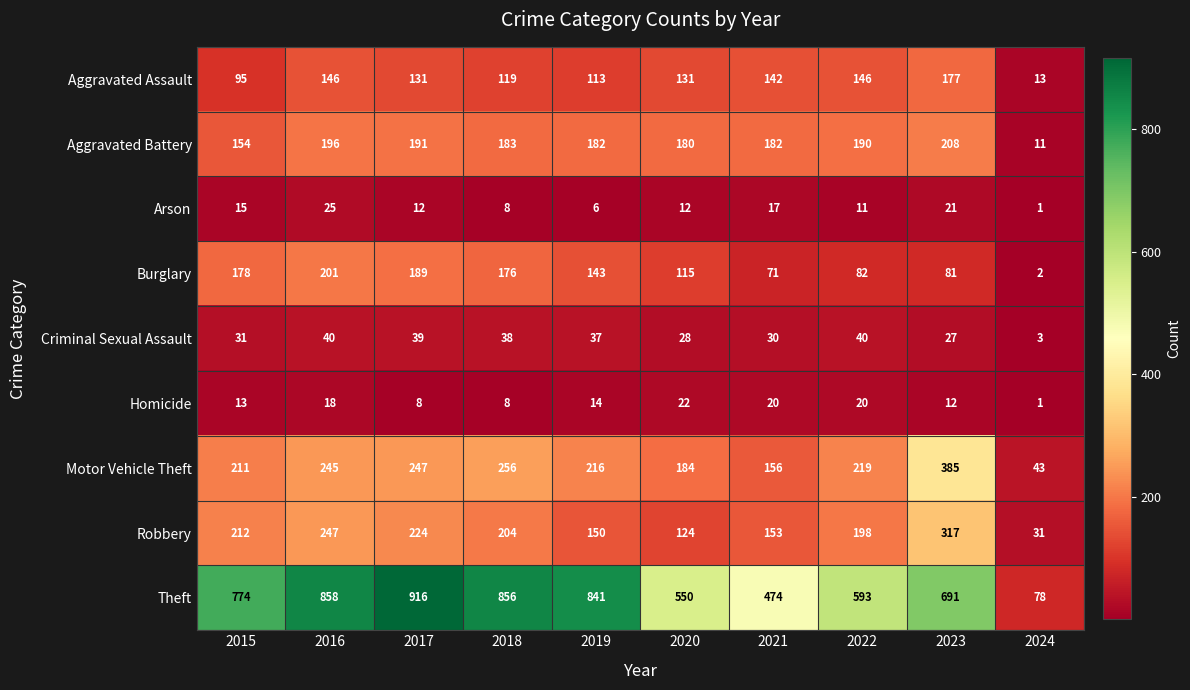

Which category has the highest value in the Burglary series?

2016